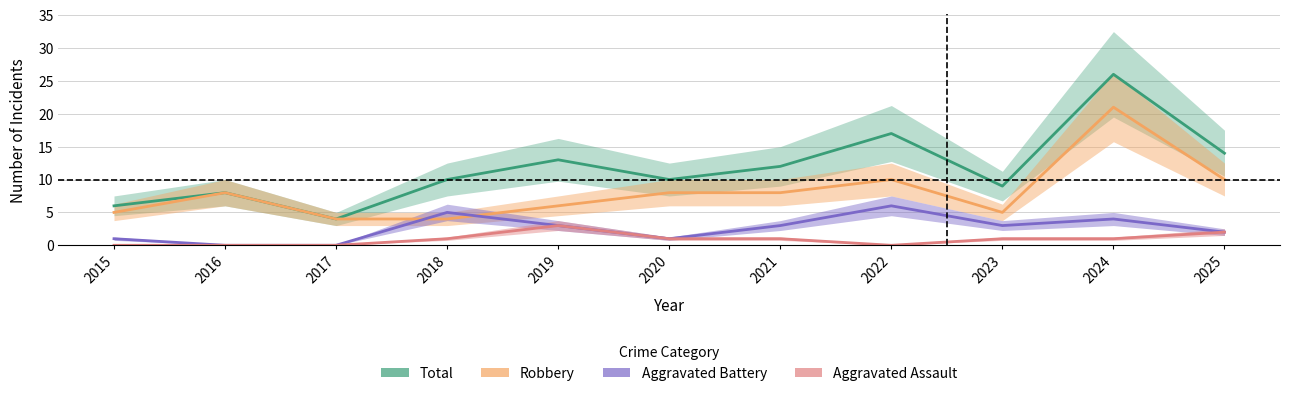

At which label does Aggravated Battery reach its peak?

2022